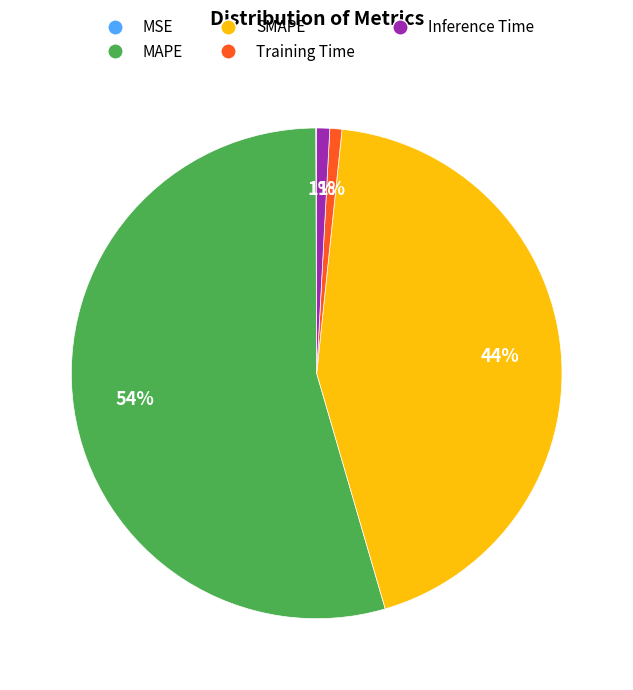

To the nearest percent, what is the combined percentage of Training Time and Inference Time?

2%